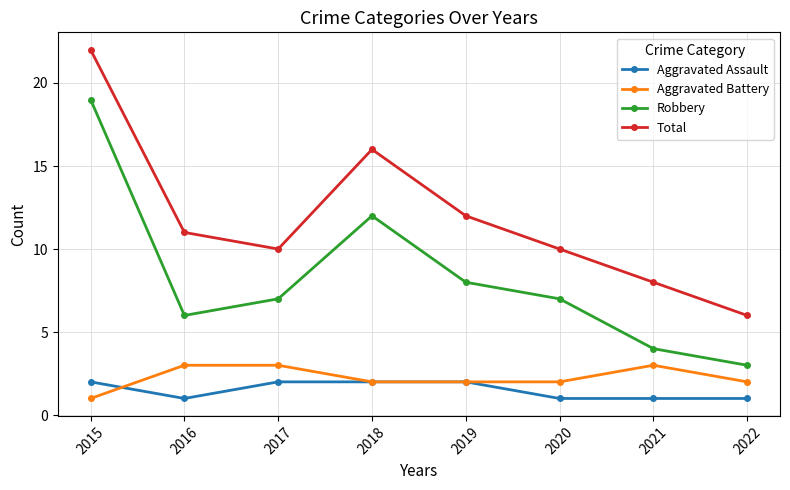

What is the spread (max minus min) of values at 2020?

9